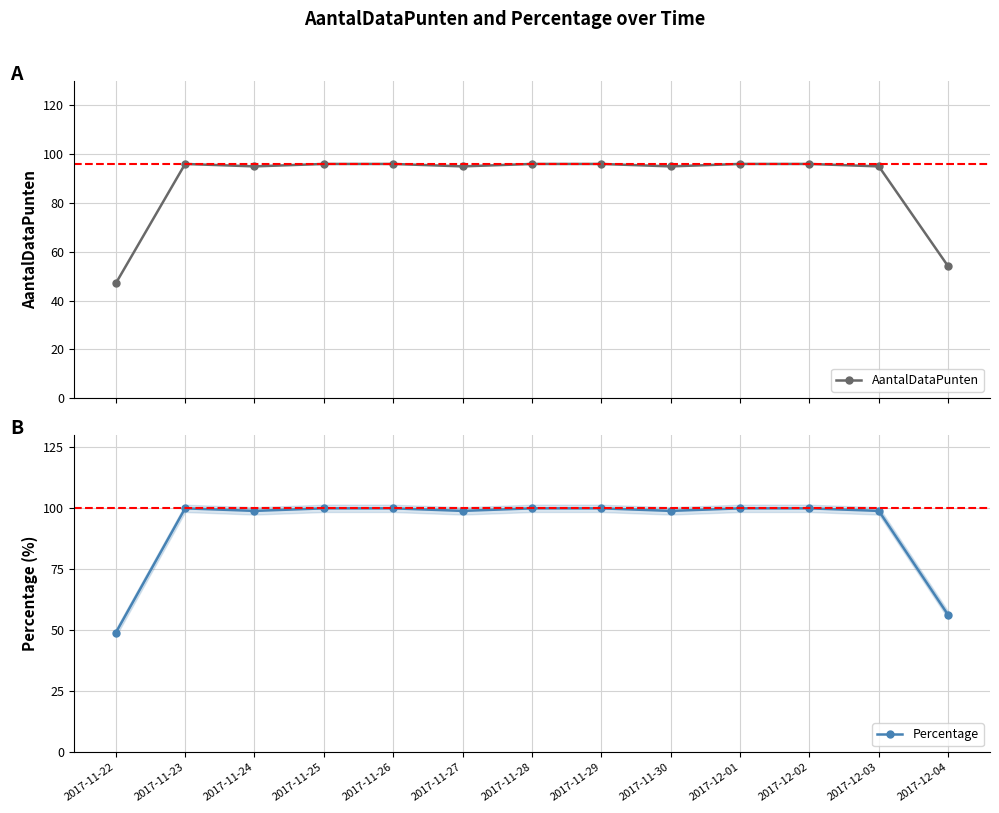

Rank the categories by Percentage value from lowest to highest.

2017-11-22, 2017-12-04, 2017-11-24, 2017-11-27, 2017-11-30, 2017-12-03, 2017-11-23, 2017-11-25, 2017-11-26, 2017-11-28, 2017-11-29, 2017-12-01, 2017-12-02